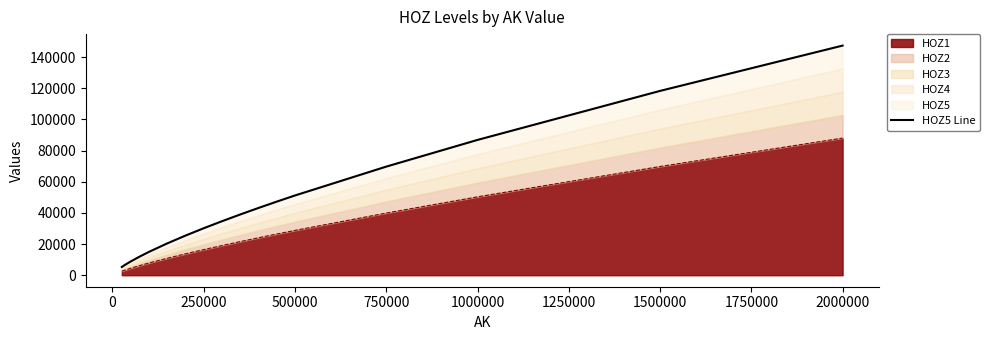

True or false: HOZ1 has a value of 50338 at 1000000.

True